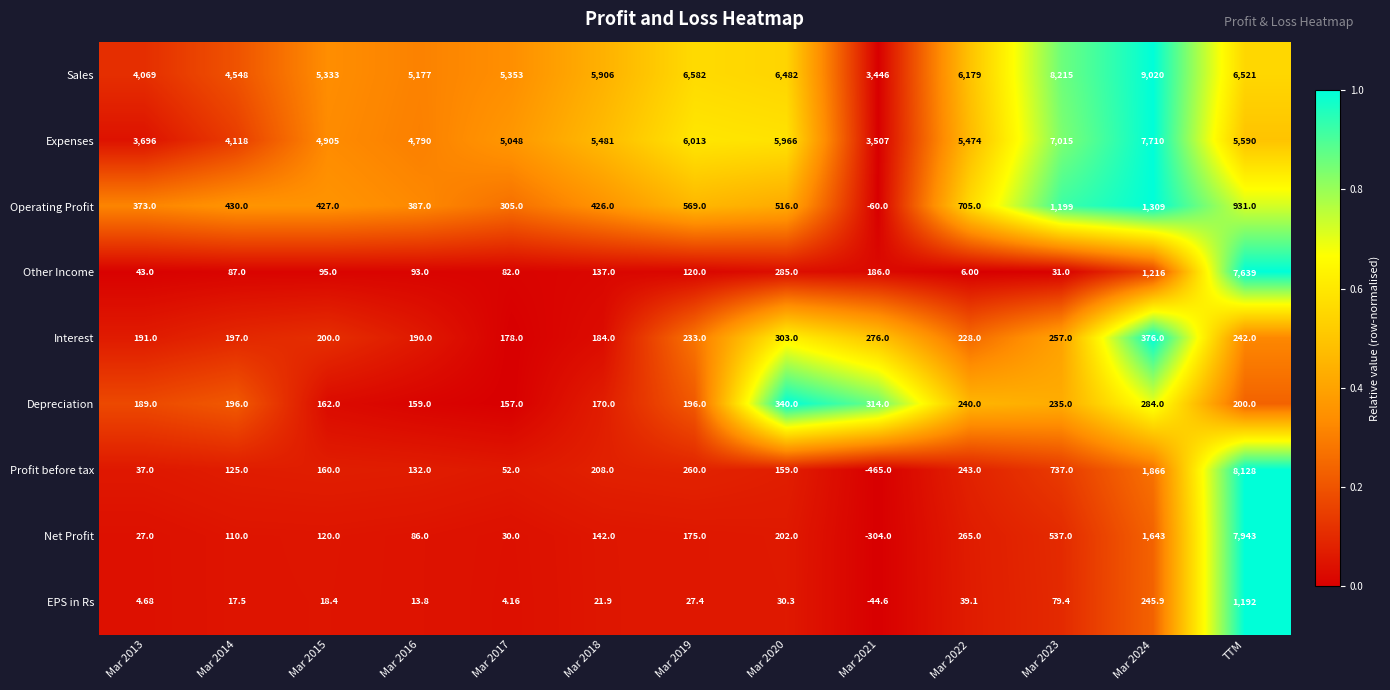

At which category is the sum across all series the highest?

TTM